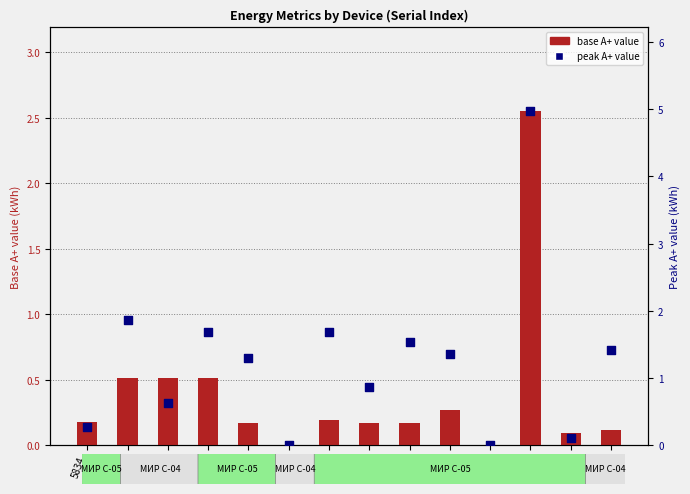

Which series reaches the maximum Y coordinate?

peak A+ value